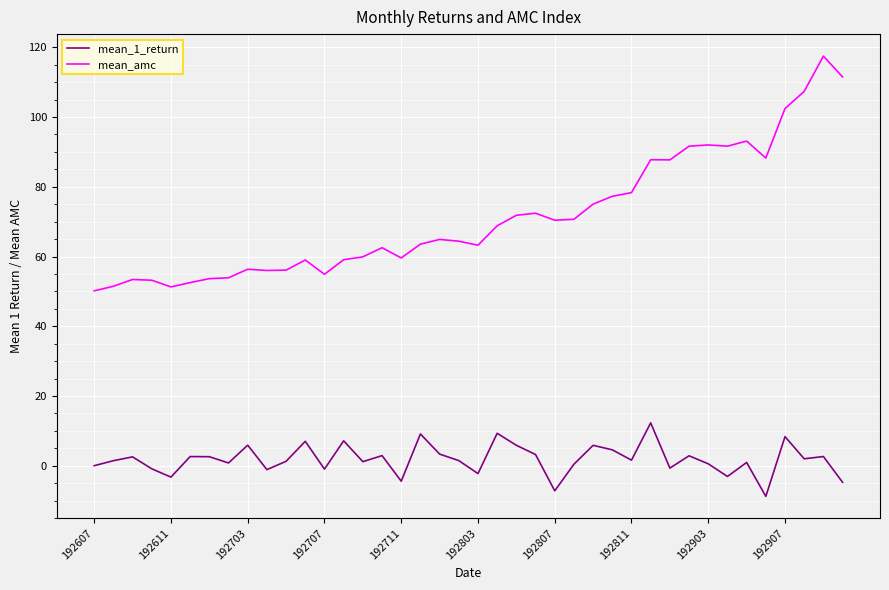

Which series has the largest total across all categories?

mean_amc